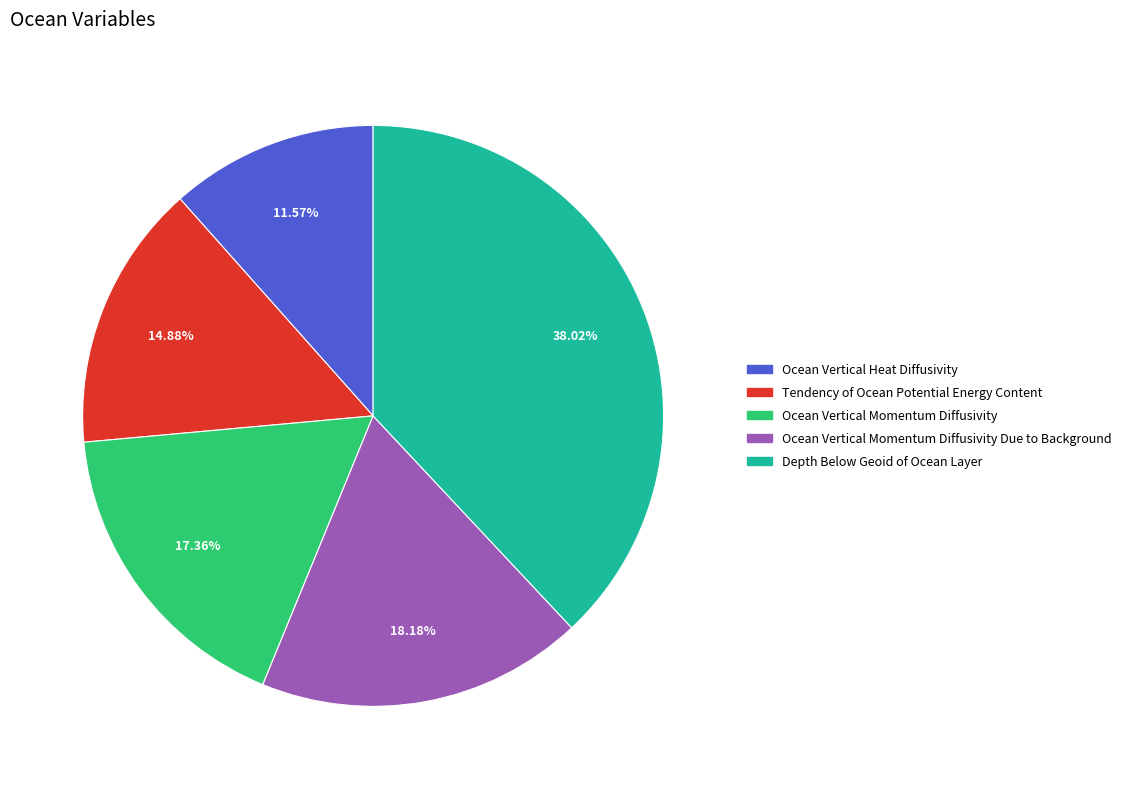

Count the number of slices in the pie.

5